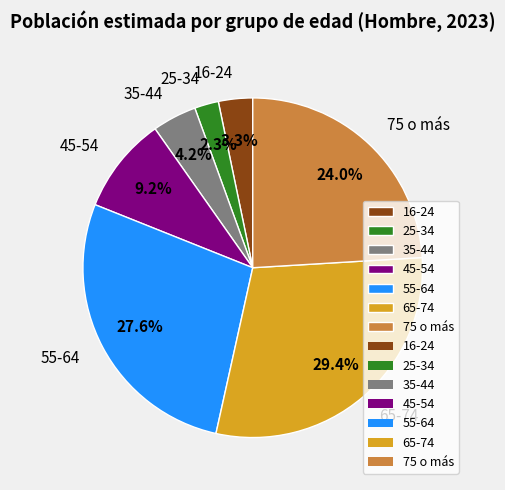

To the nearest percent, what is the average slice percentage?

14%